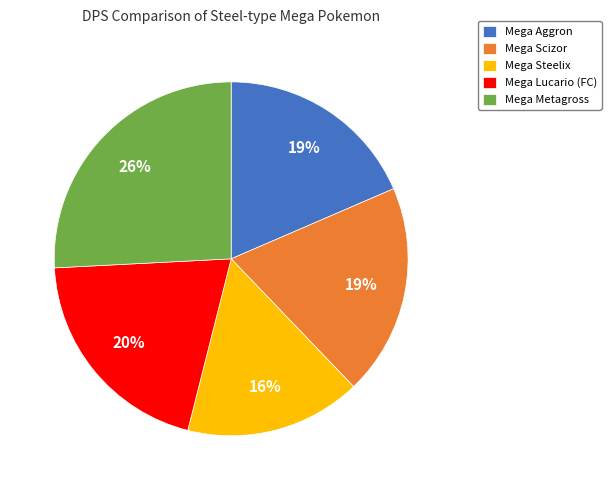

Combined, do Mega Aggron and Mega Lucario (FC) account for over 50%?

No